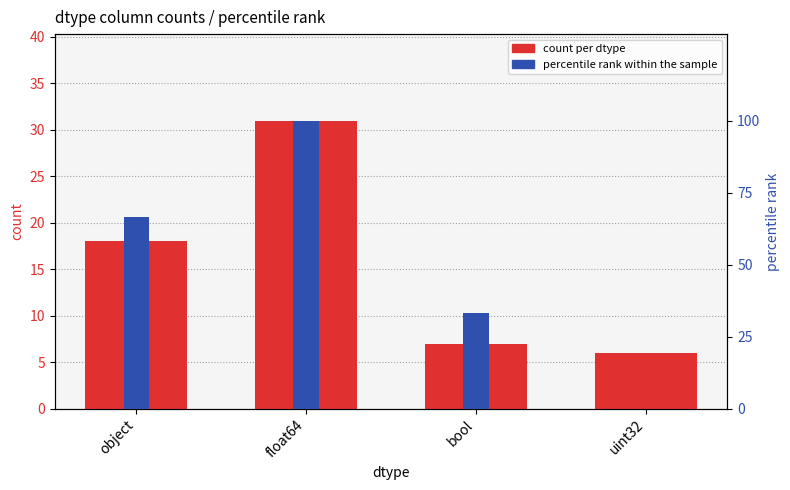

What is the sum of all percentile rank within the sample values?

200.0